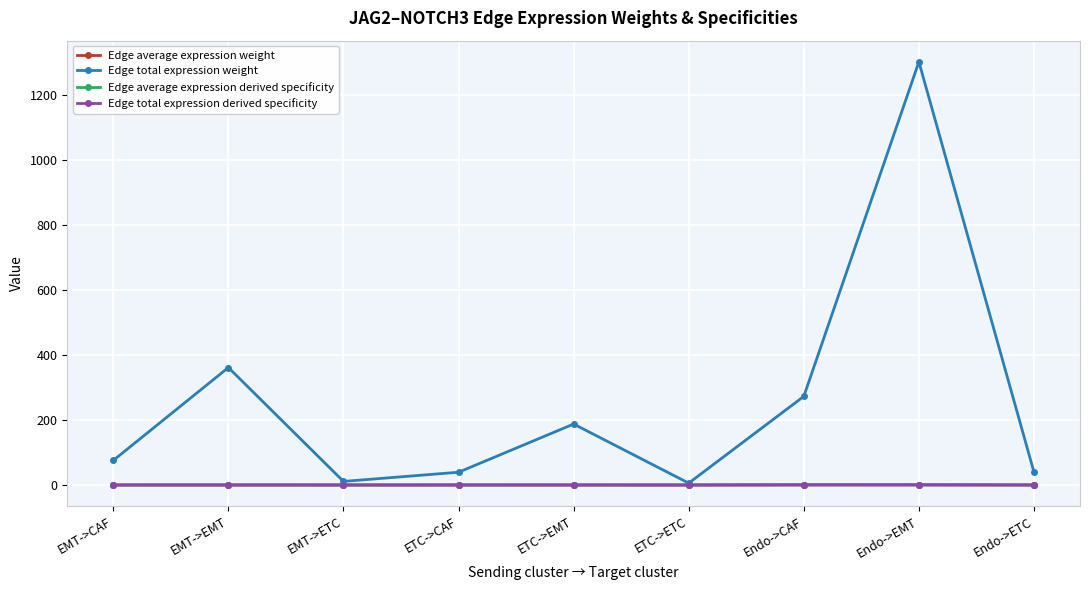

What is the label of the 7th point from the right?

EMT->ETC